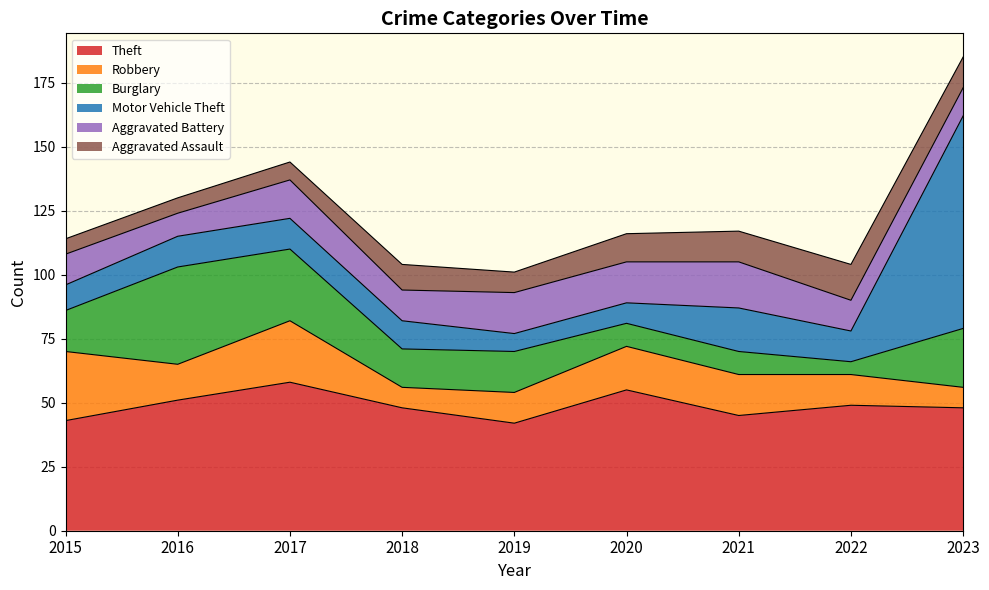

Read the Burglary value at 2019.

16